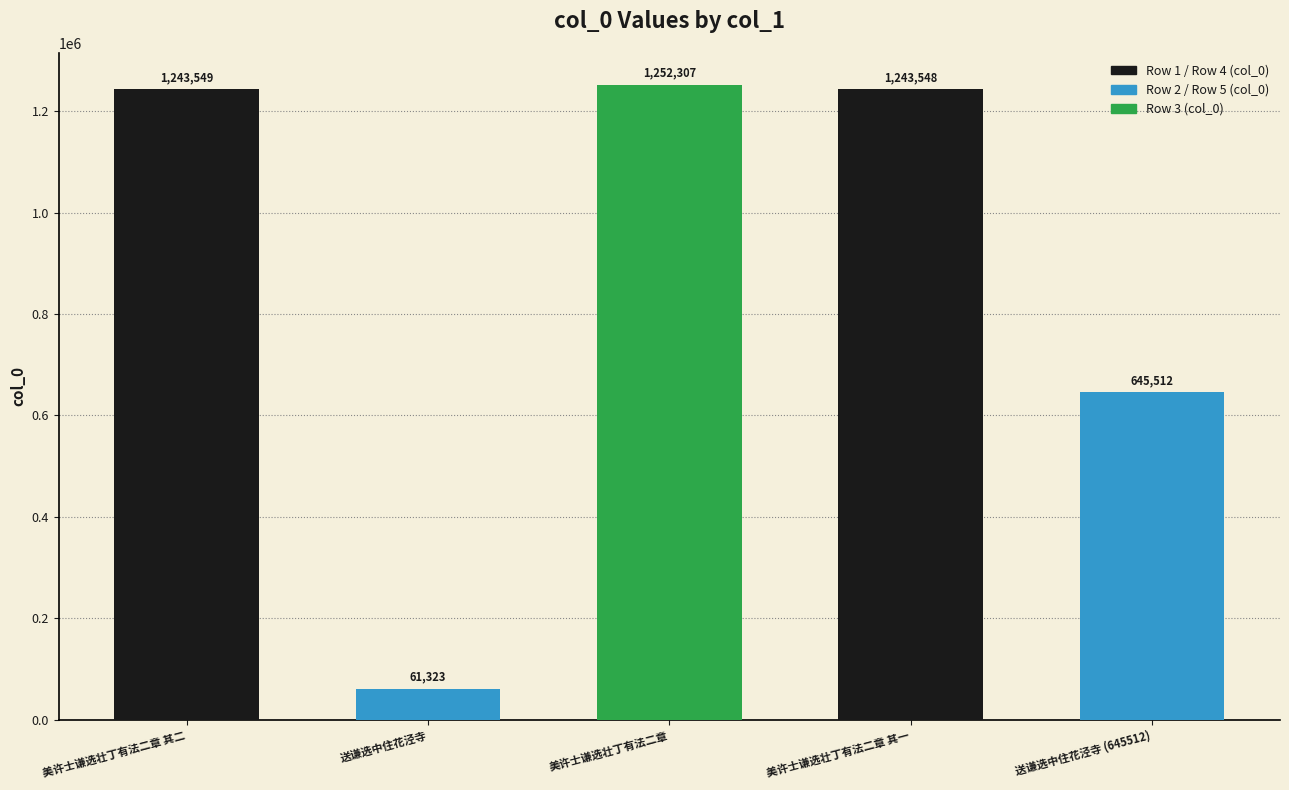

Is it true that the value at 送谦选中住花泾寺 is 61323?

True